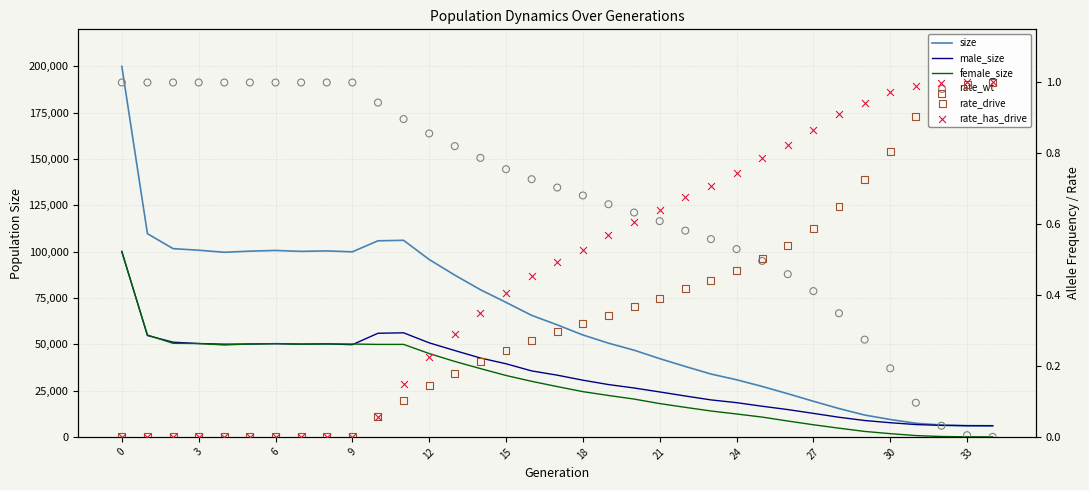

Which series reaches the minimum Y coordinate?

female_size